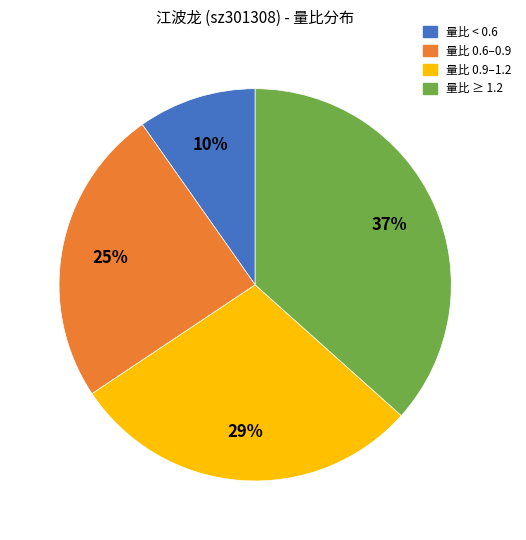

How many segments does this pie chart have?

4